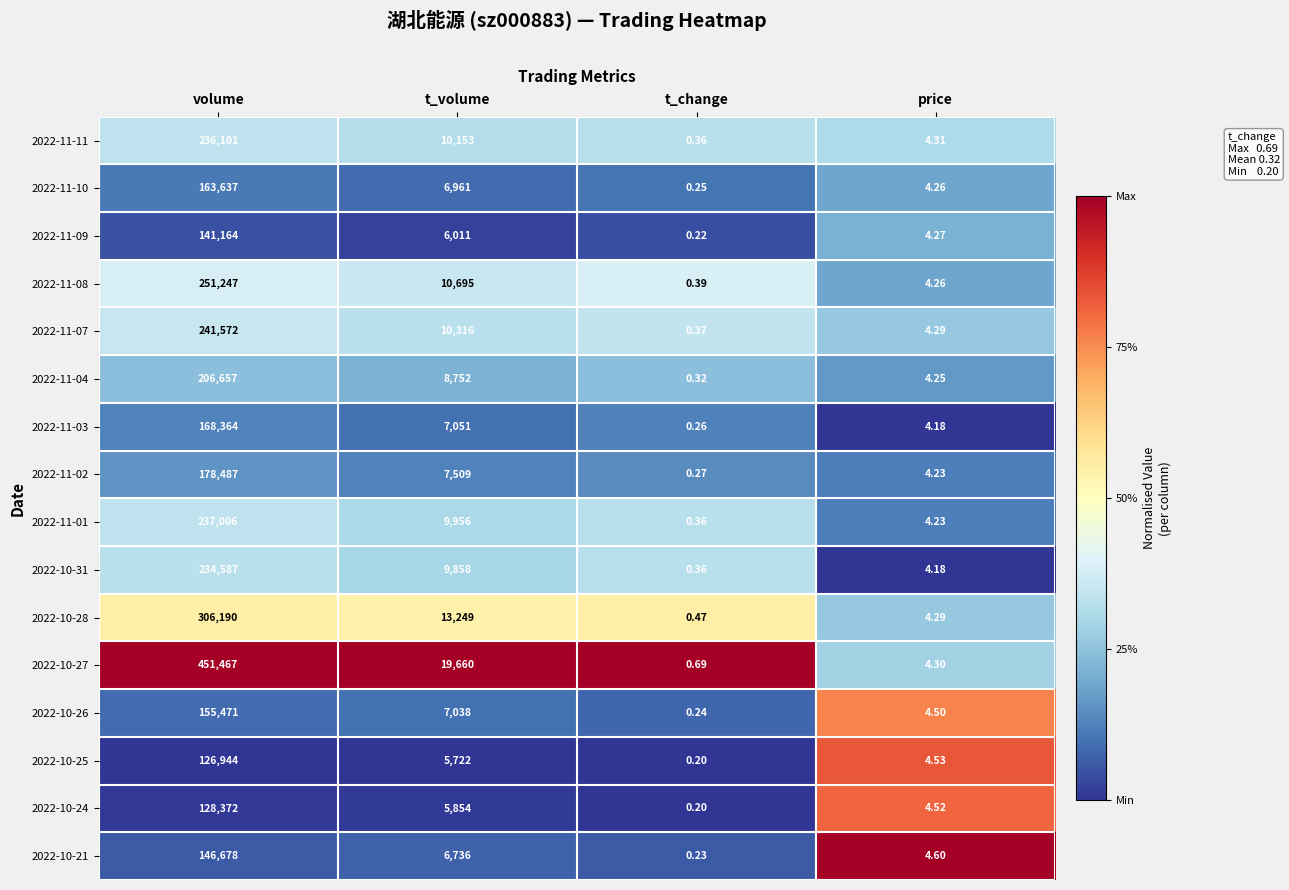

List the series in order of their peak value, highest first.

2022-10-27, 2022-10-28, 2022-11-08, 2022-11-07, 2022-11-01, 2022-11-11, 2022-10-31, 2022-11-04, 2022-11-02, 2022-11-03, 2022-11-10, 2022-10-26, 2022-10-21, 2022-11-09, 2022-10-24, 2022-10-25